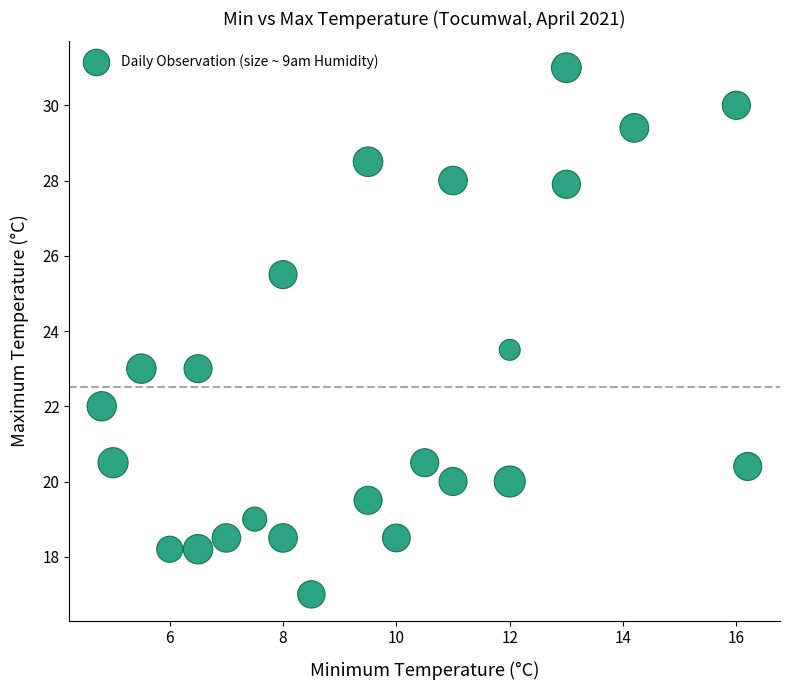

What Y value in the scatter plot is closest to 24?

23.5